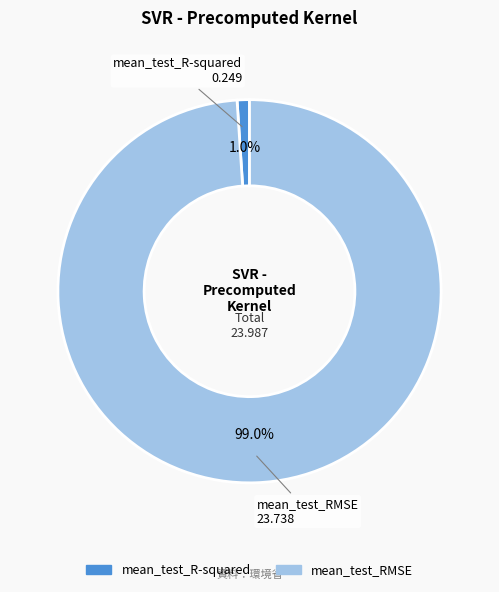

What is the largest slice in the pie chart?

mean_test_RMSE